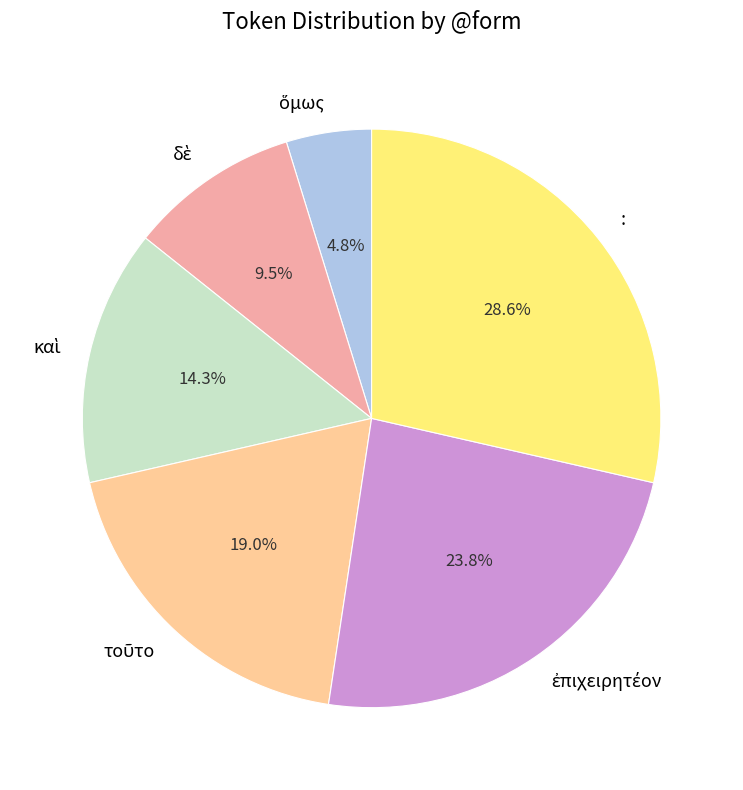

What is the largest slice in the pie chart?

: